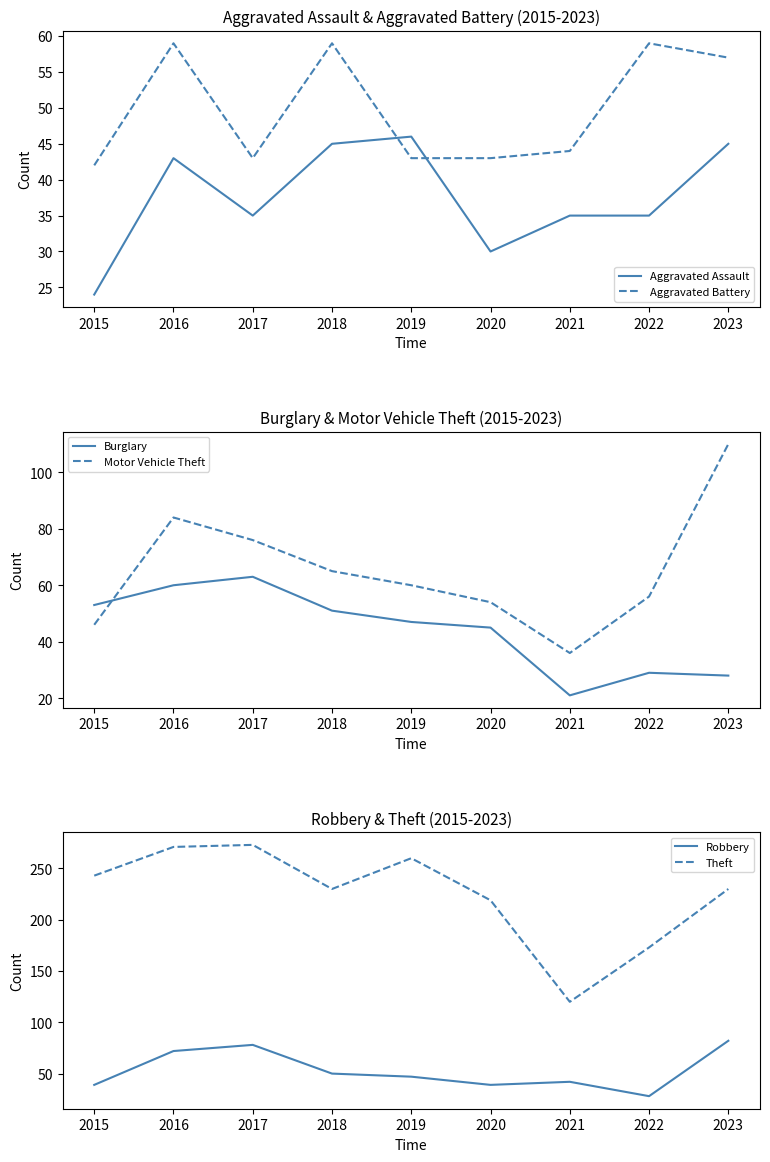

What is the difference between the Theft values at 2021 and 2018?

110